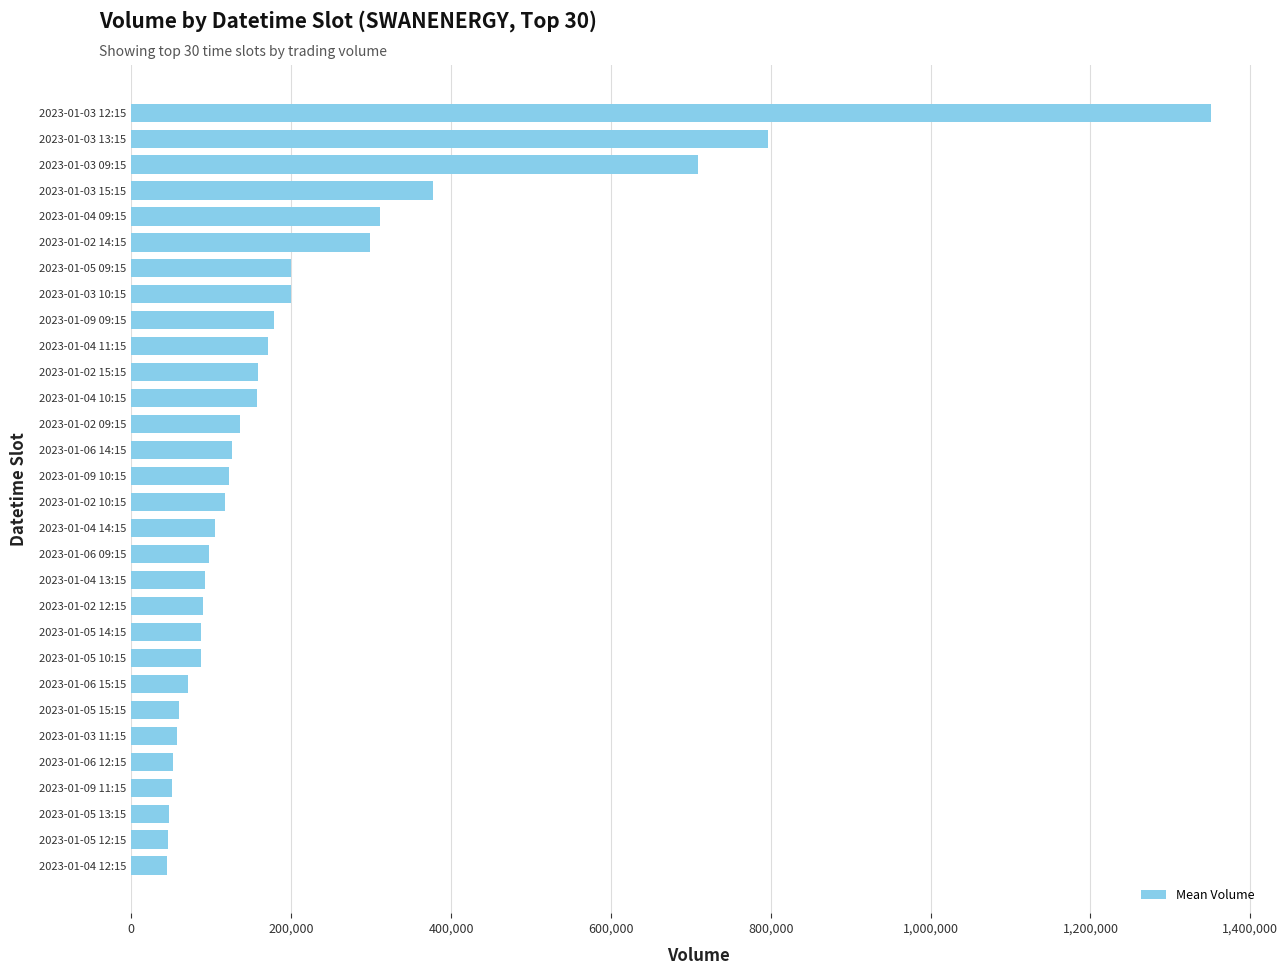

The value at 2023-01-05 10:15 is 86561. True or false?

True